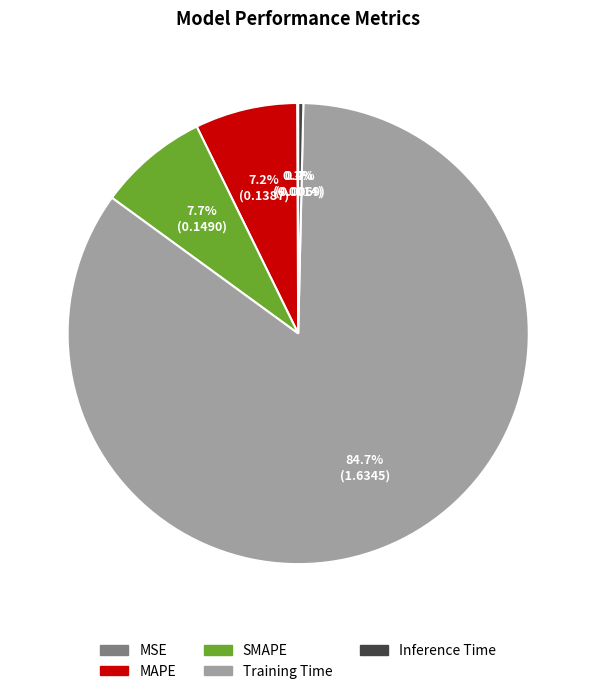

Combined, what portion of the pie is Inference Time and Training Time?

85.0%